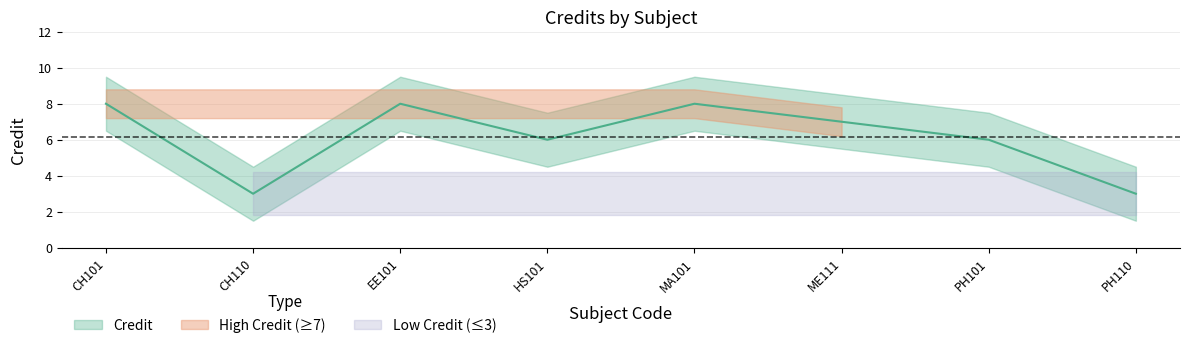

What is the maximum value shown in the chart?

8